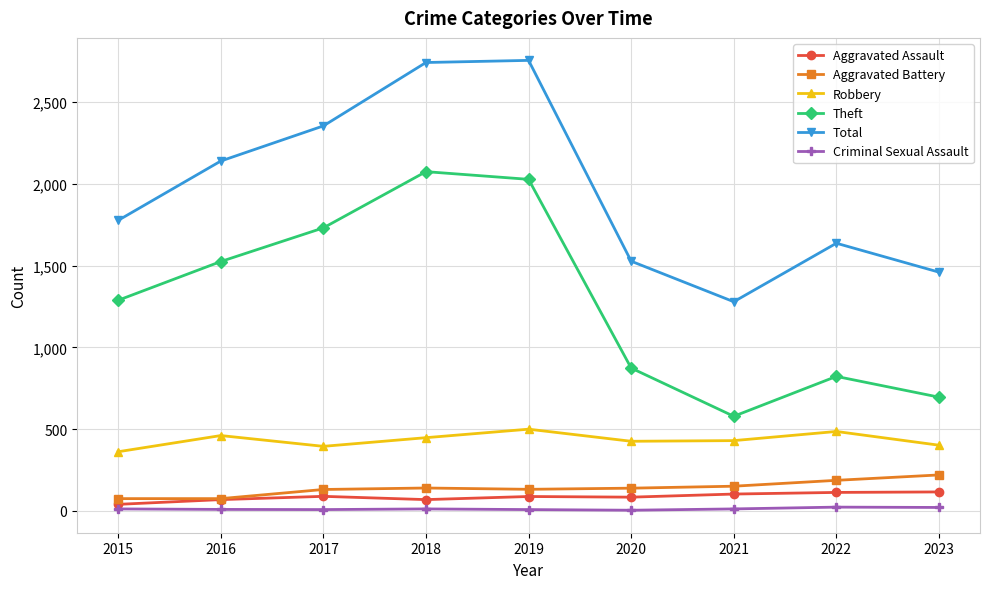

What are all the series names shown in the legend?

Aggravated Assault, Aggravated Battery, Robbery, Theft, Total, Criminal Sexual Assault